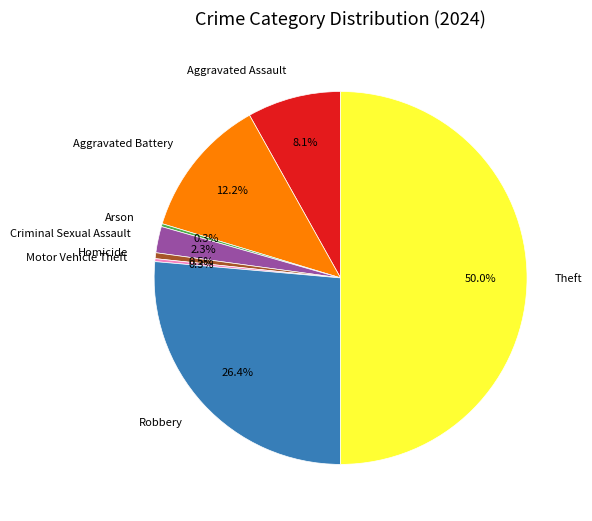

Between Aggravated Battery and Theft, which is larger?

Theft